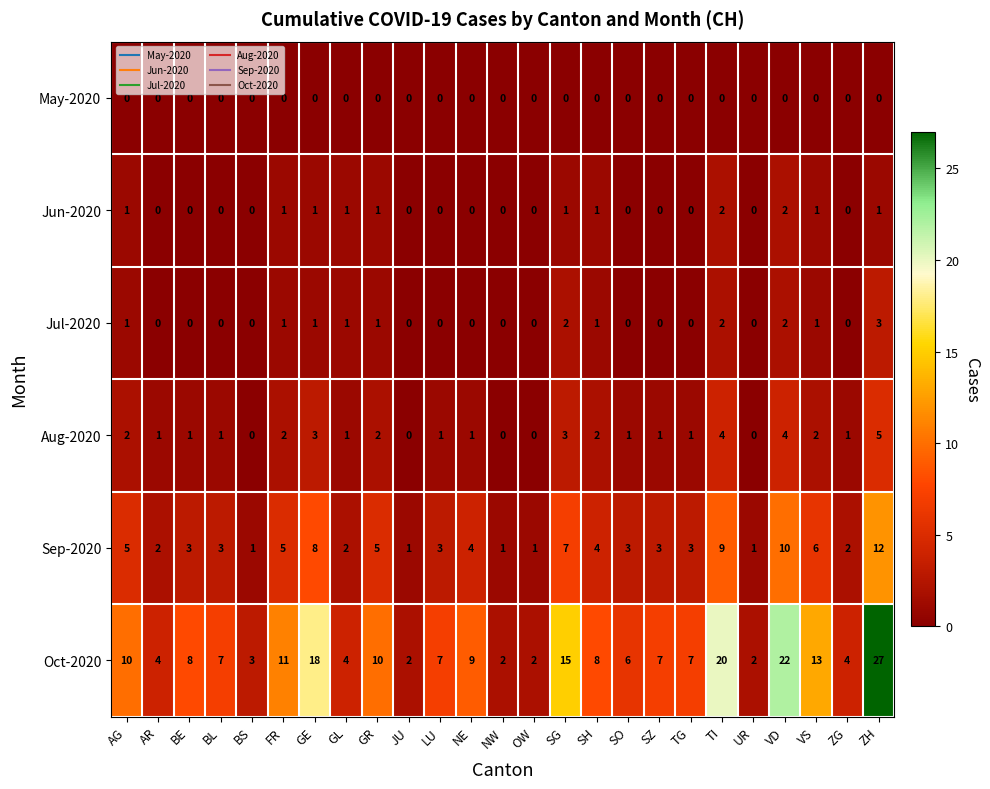

True or false: Sep-2020 has a value of 5 at SO.

False